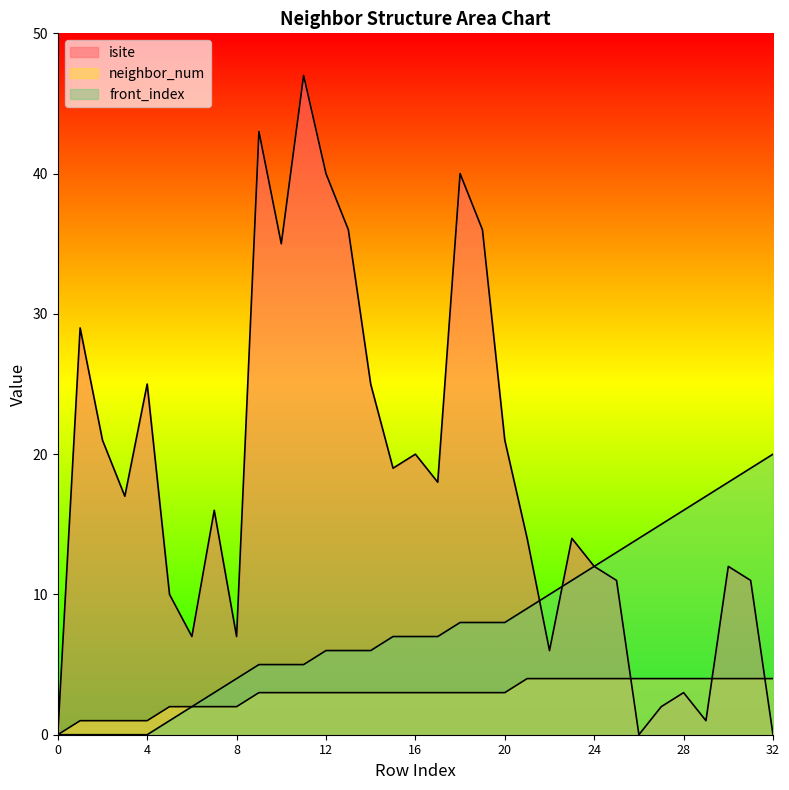

How many times do isite and neighbor_num cross each other?

3